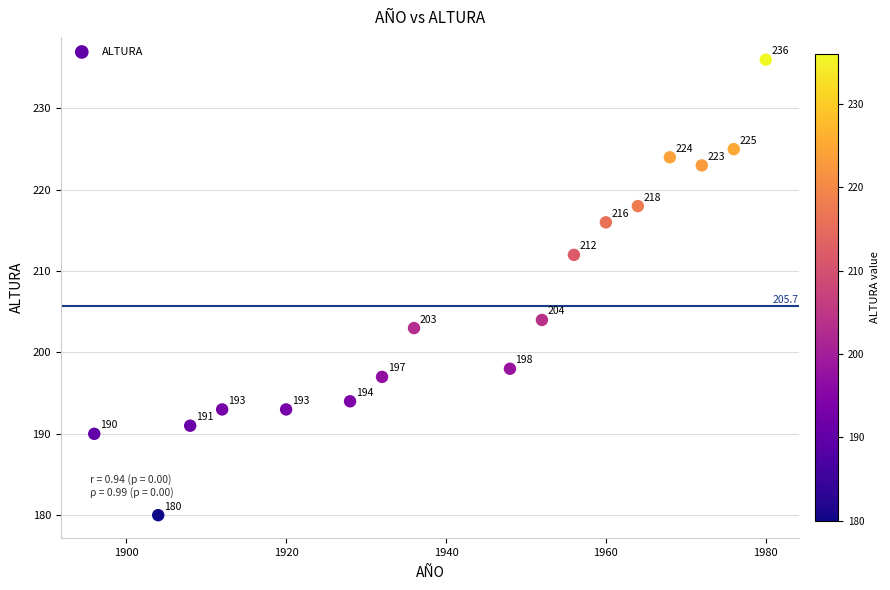

What Y value in the scatter plot is closest to 208?

204